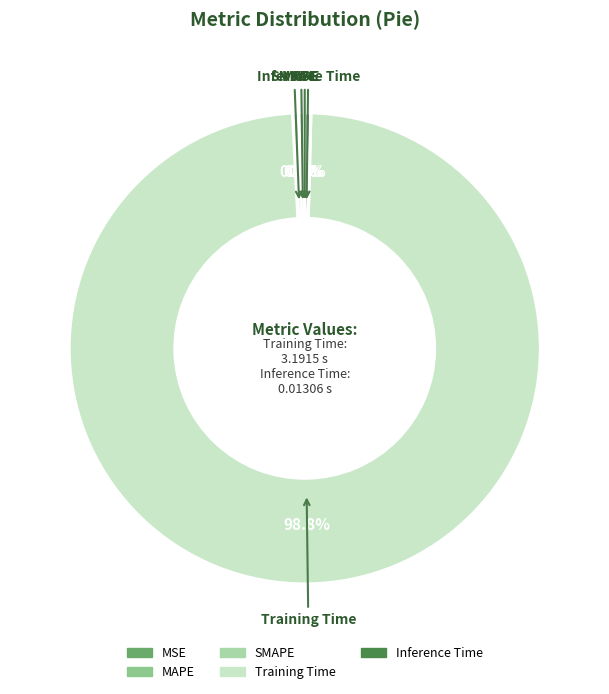

The MAPE slice represents 14% of the pie. True or false?

False